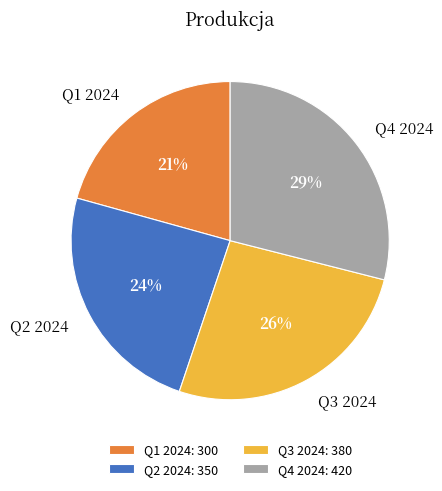

Combined, do Q3 2024 and Q1 2024 account for over 50%?

No